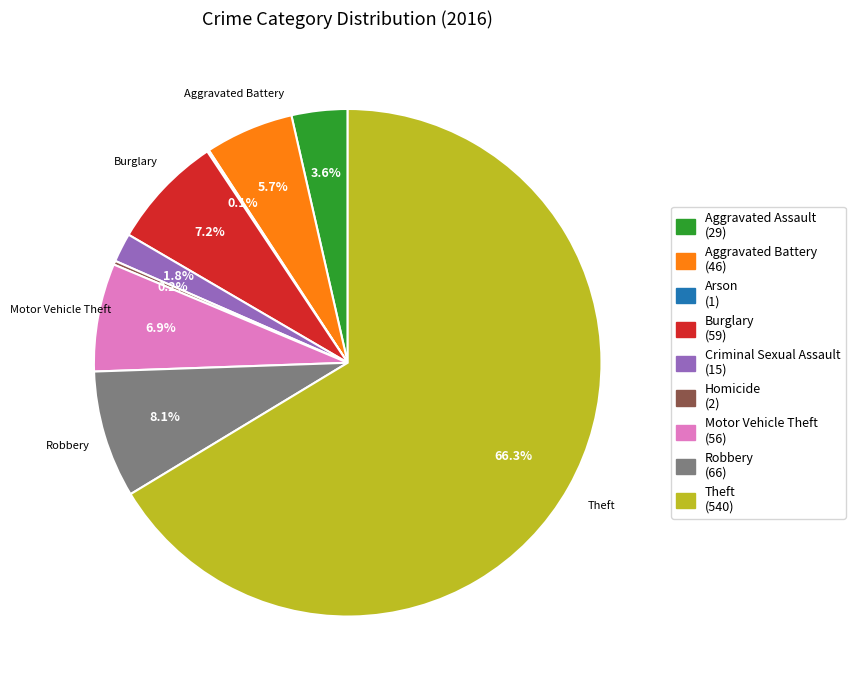

What percentage is NOT represented by Aggravated Assault?

96.4%